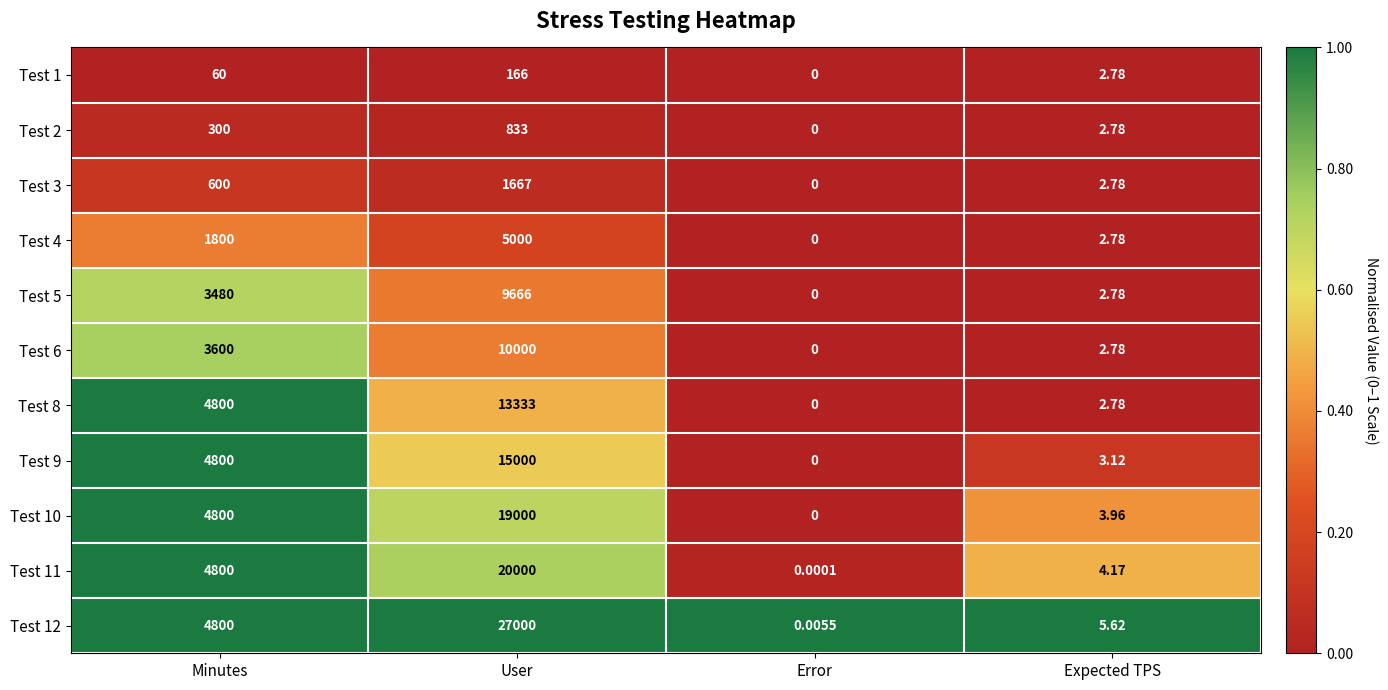

How many distinct data groups are displayed?

11